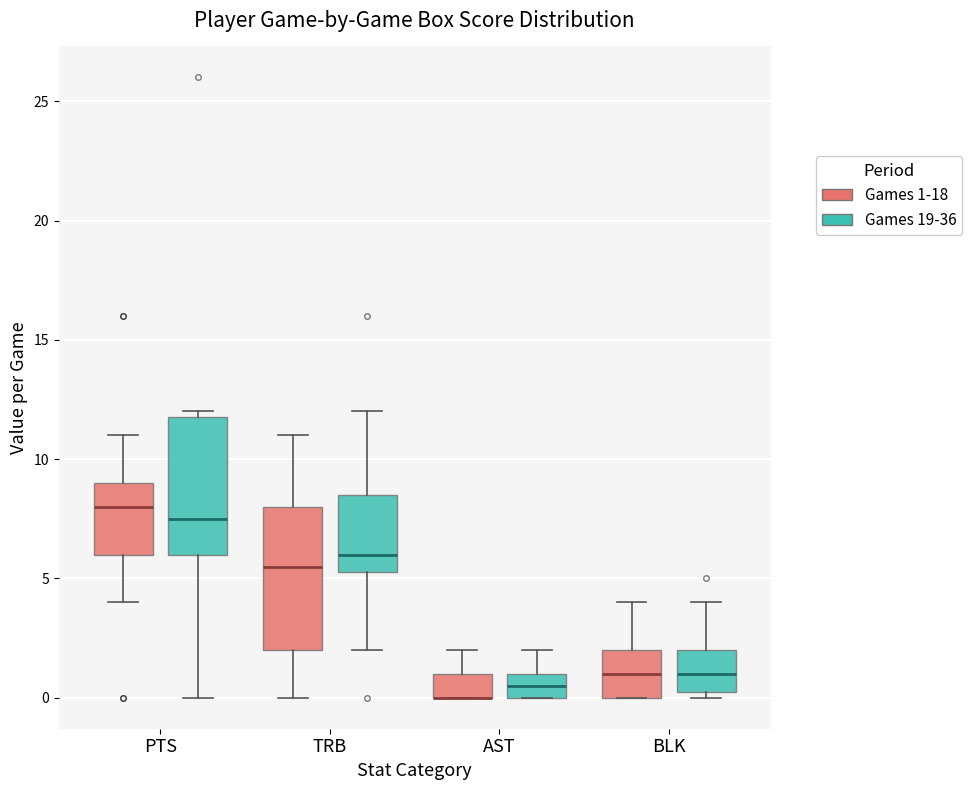

Reading left to right, transcribe this box plot: for each box, give where its median line is, the range the box spans, and where its two whiskers end, as read against the y-axis. The values are not printed on the chart, so give them approximately, as read against the axis.

PTS (Games 1-18): median 8.0, box 6.0 to 9.0, whiskers 4.0 to 11.0
PTS (Games 19-36): median 7.5, box 6.0 to 12.0, whiskers 0.0 to 12.0 (just above the box's upper edge)
TRB (Games 1-18): median 5.5, box 2.0 to 8.0, whiskers 0.0 to 11.0
TRB (Games 19-36): median 6.0, box 5.5 to 8.5, whiskers 2.0 to 12.0
AST (Games 1-18): median 0.0 (drawn on the box's lower edge), box 0.0 to 1.0, whiskers 0.0 to 2.0
AST (Games 19-36): median 0.5, box 0.0 to 1.0, whiskers 0.0 to 2.0
BLK (Games 1-18): median 1.0, box 0.0 to 2.0, whiskers 0.0 to 4.0
BLK (Games 19-36): median 1.0, box 0.5 to 2.0, whiskers 0.0 to 4.0